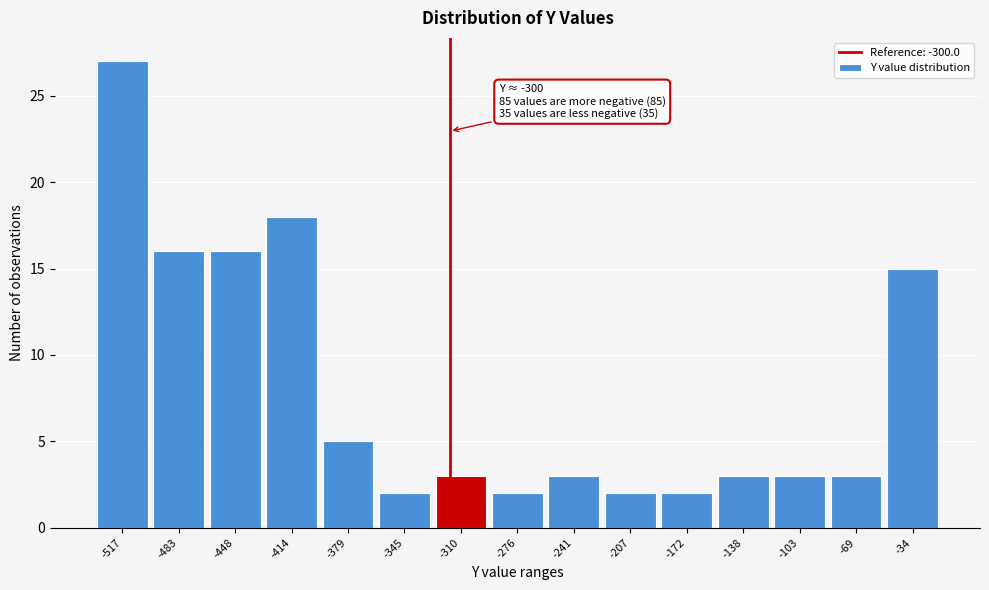

Reading left to right, extract all data points from this chart.

-517=27	-483=16	-448=16	-414=18	-379=5	-345=2	-310=3	-276=2	-241=3	-207=2	-172=2	-138=3	-103=3	-69=3	-34=15